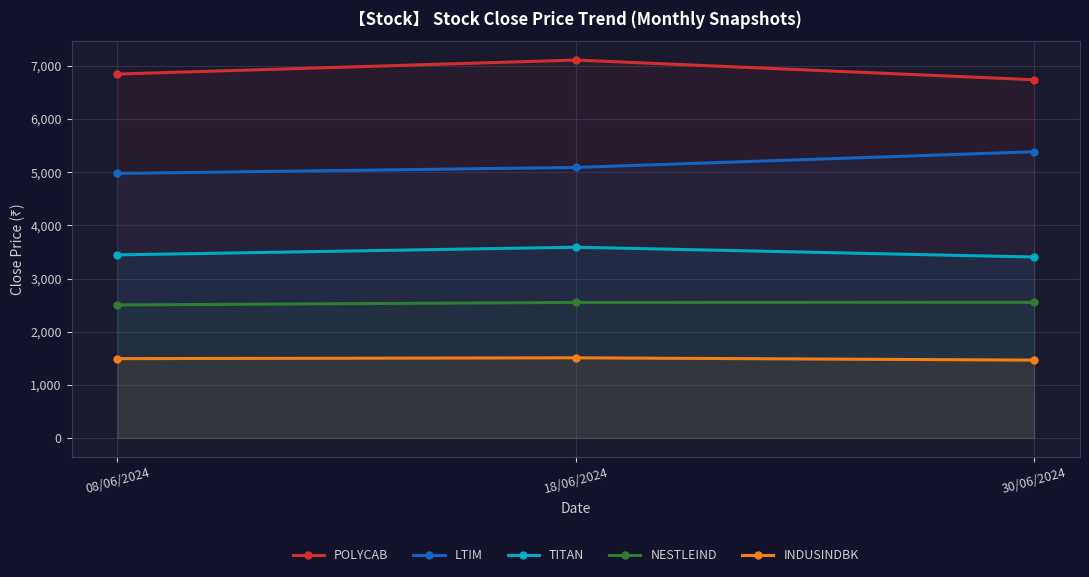

What is the difference between the second highest and minimum values in the TITAN series?

39.9